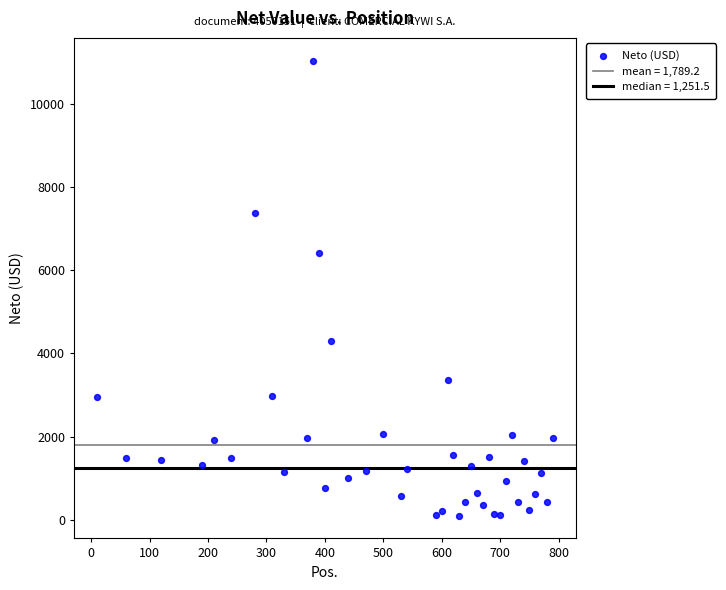

What Y value in the scatter plot is closest to 5568?

6410.0